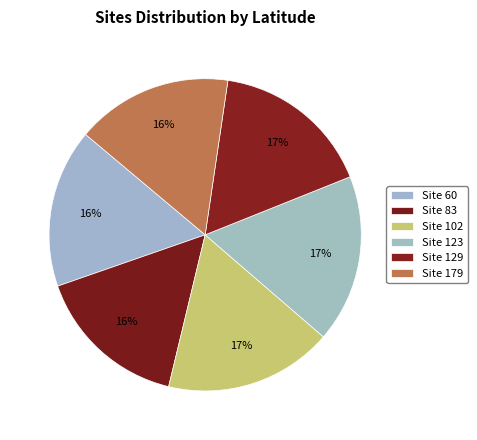

How many segments does this pie chart have?

6